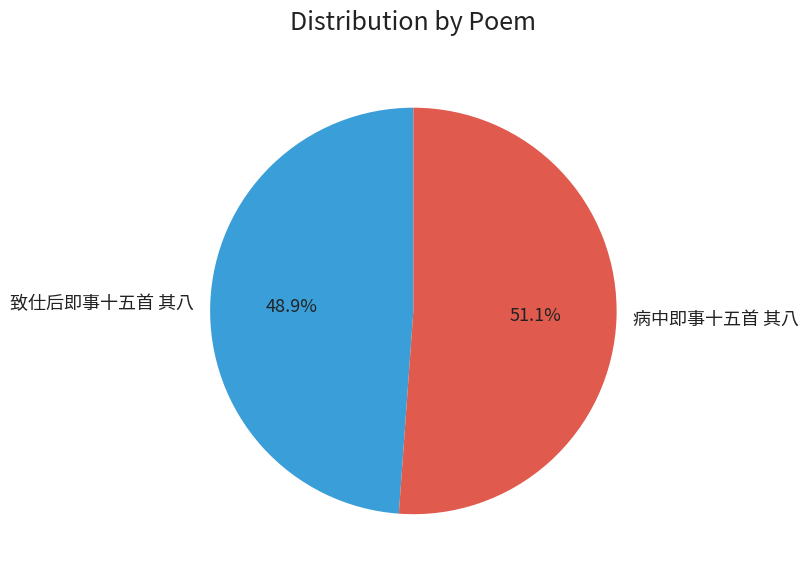

Is it true that 致仕后即事十五首 其八 is 62% of the pie?

False